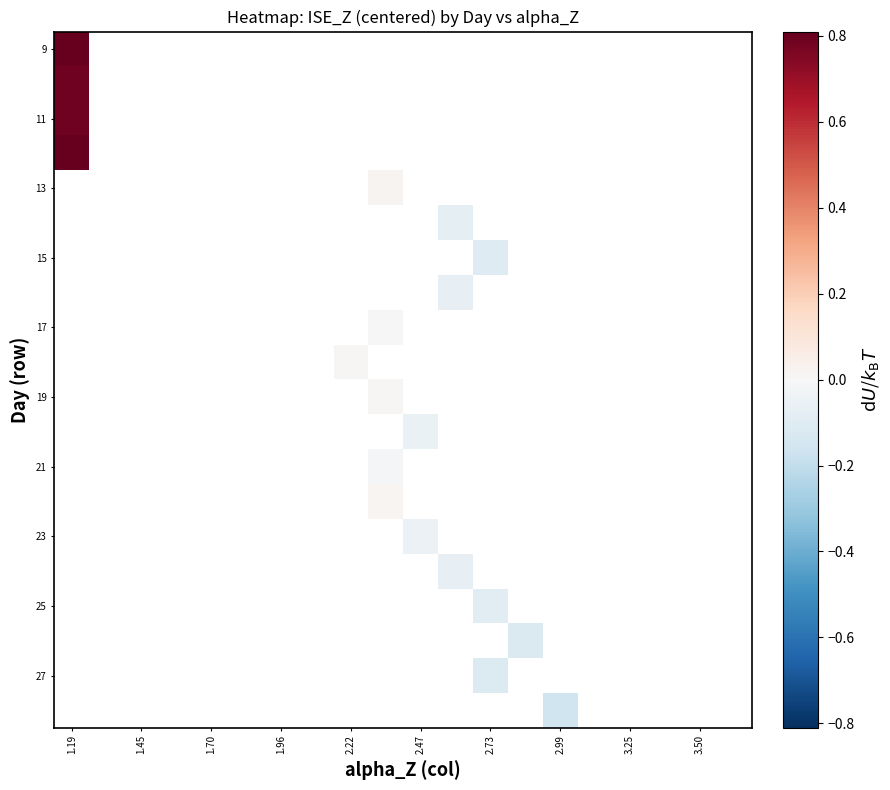

How many distinct data groups are displayed?

20